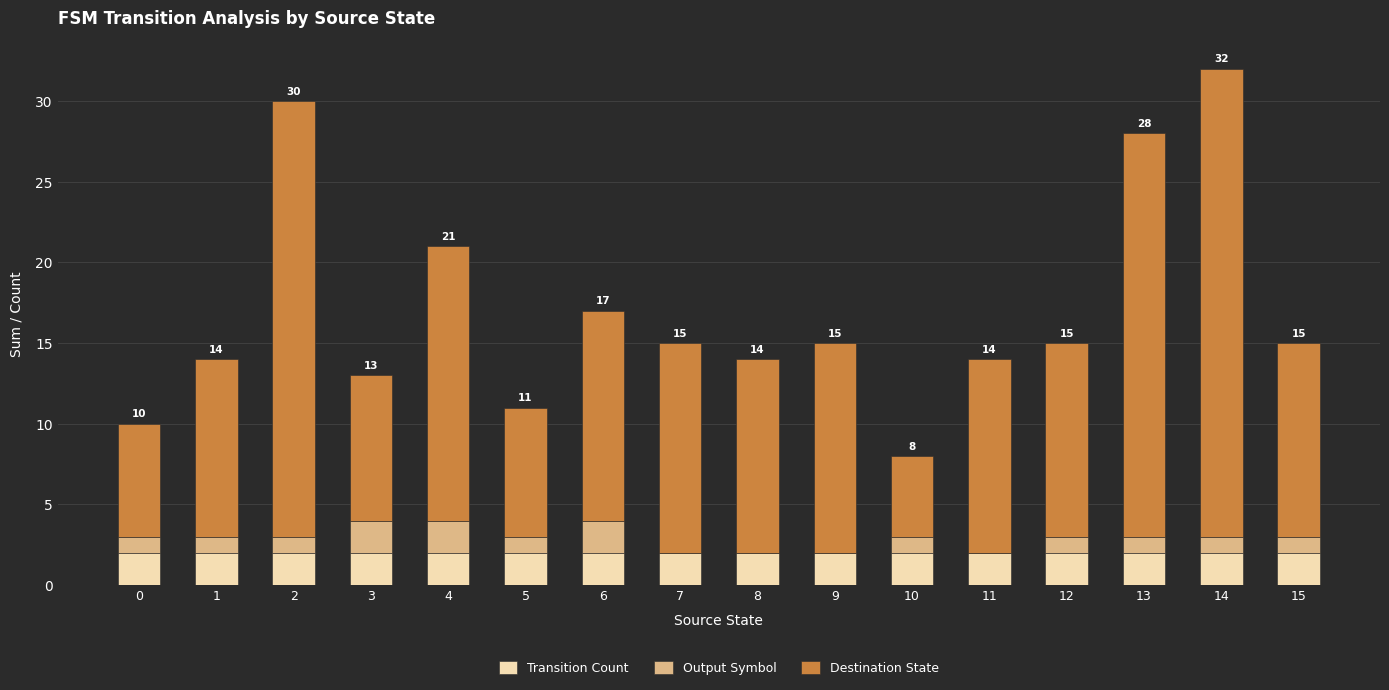

What are all the series names shown in the legend?

Transition Count, Output Symbol, Destination State